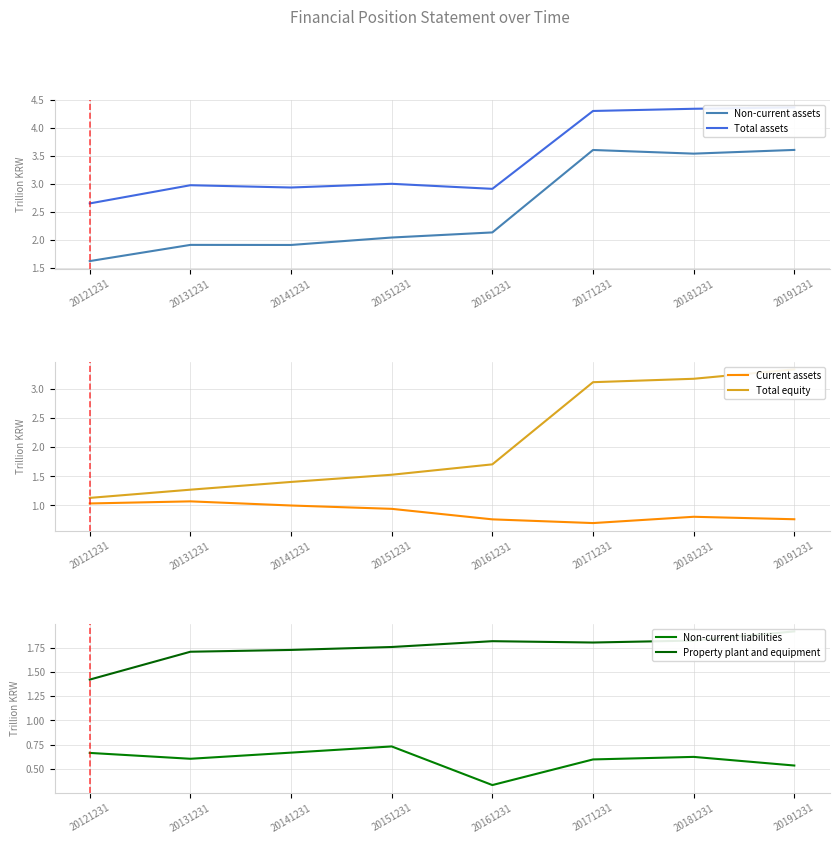

True or false: Non-current assets and Non-current liabilities cross at least once.

False